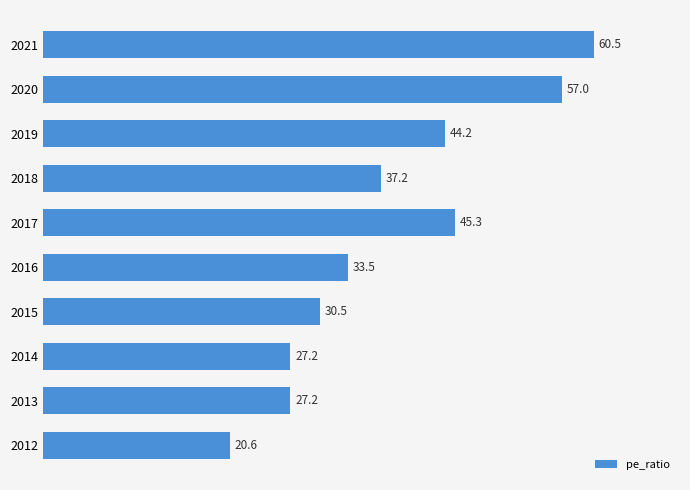

True or false: the data shows 13.4 at 2013.

False